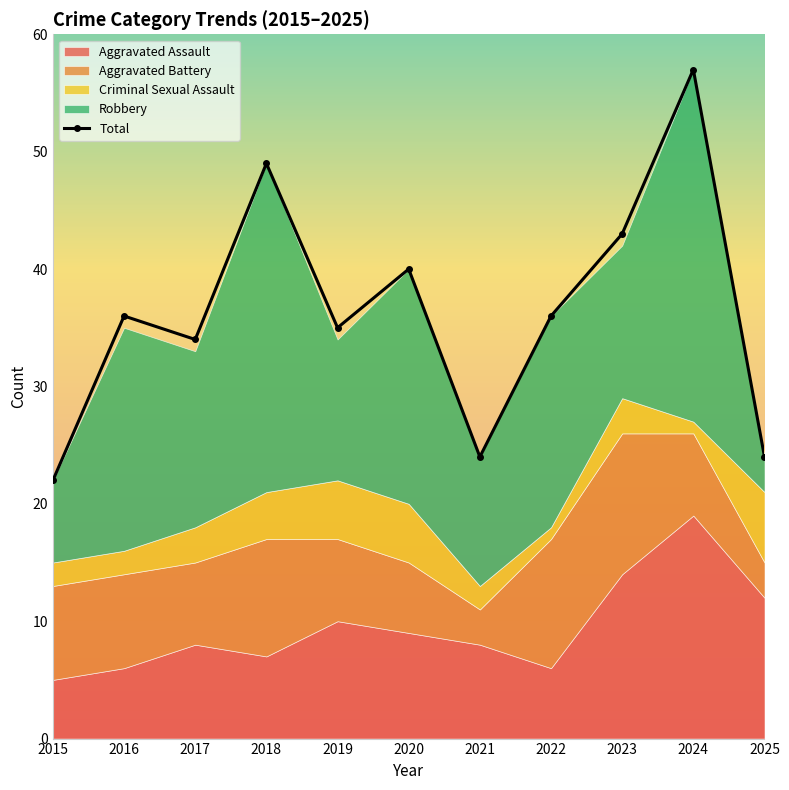

Which label corresponds to the smallest value in the chart?

2015